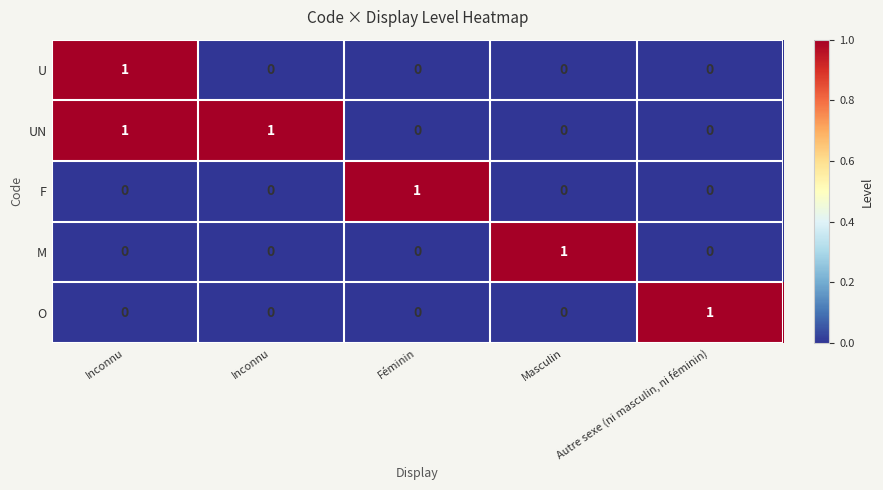

Which category has the highest value across all series?

Inconnu